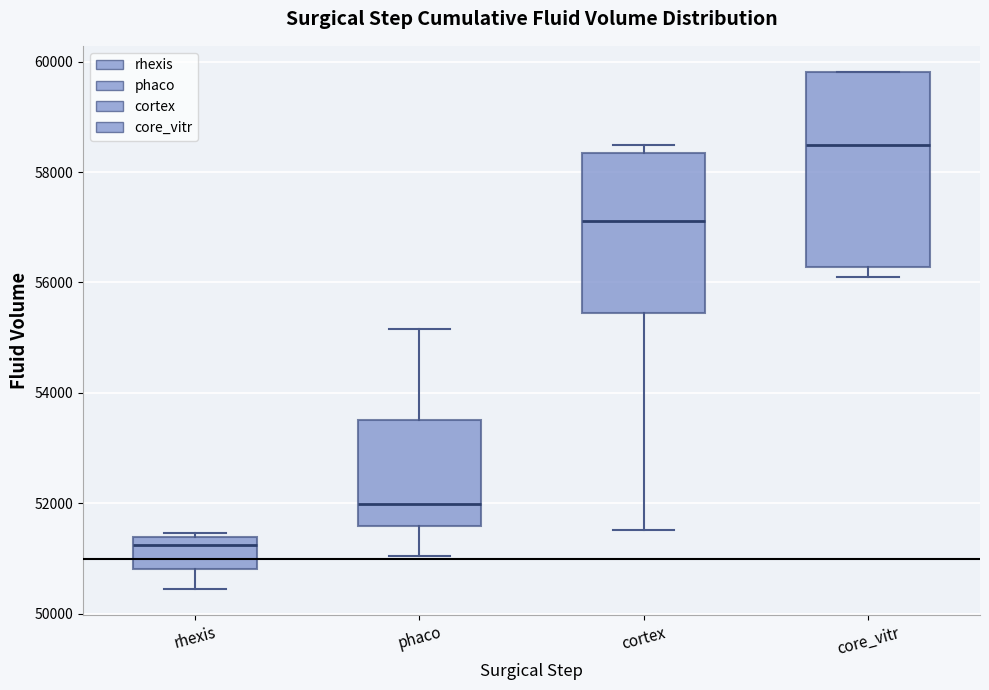

Which box has the highest median line?

core_vitr